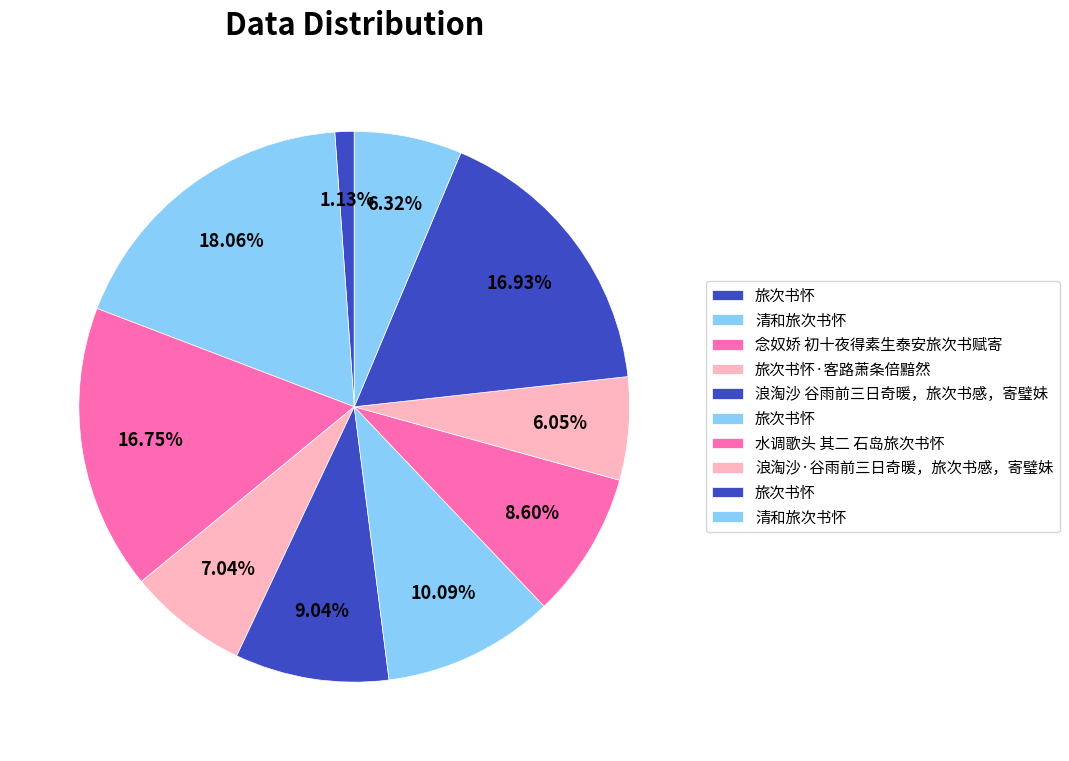

Is there any slice that represents more than half of the pie?

No